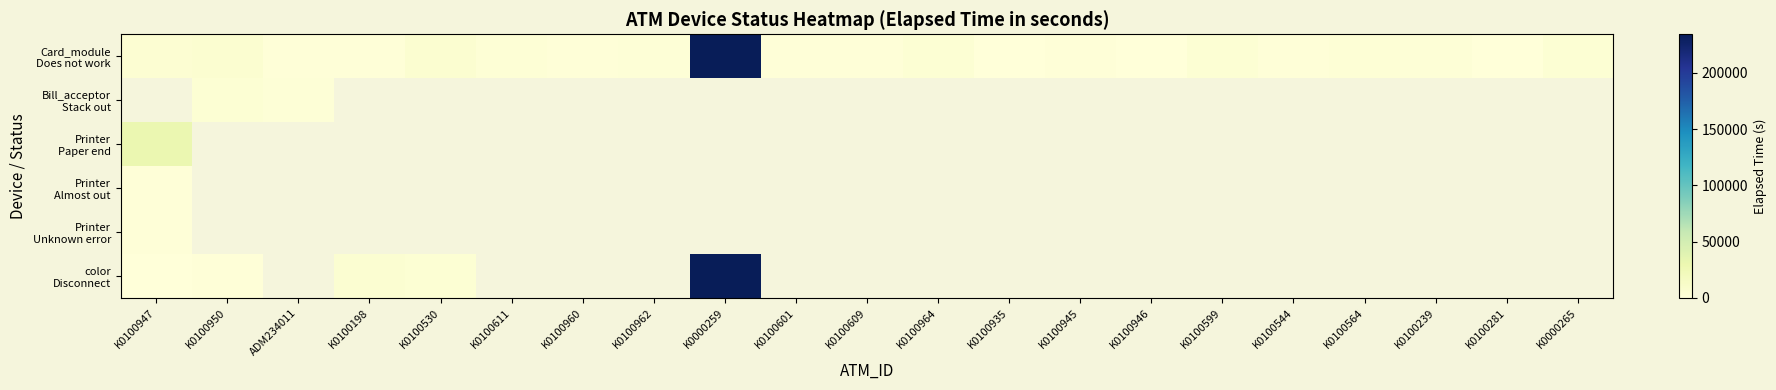

Rank the series at K0100947 from lowest to highest value.

Card_module Does not work, Bill_acceptor Stack out, color Disconnect, Printer Almost out, Printer Unknown error, Printer Paper end